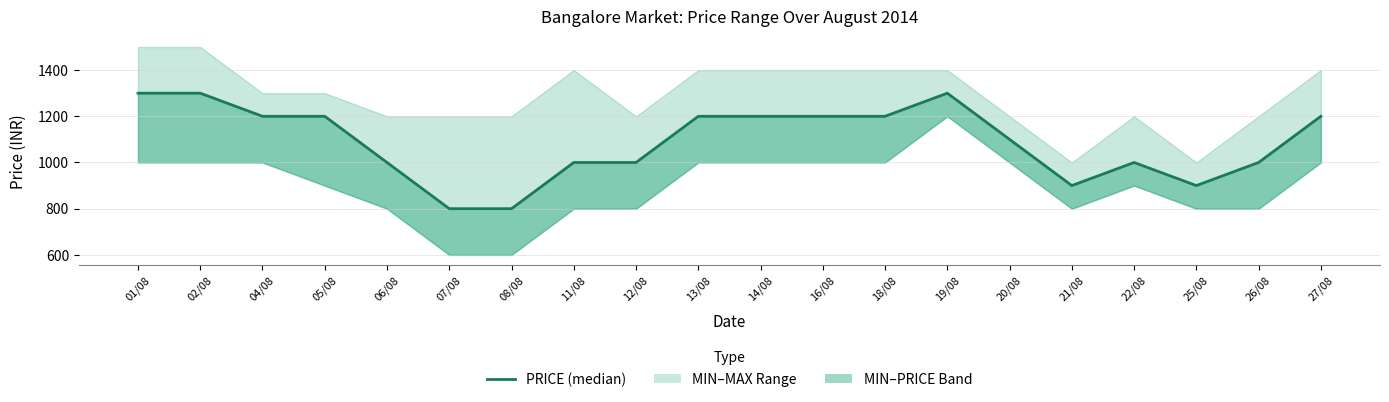

What is the label of the 3rd point from the left?

04/08